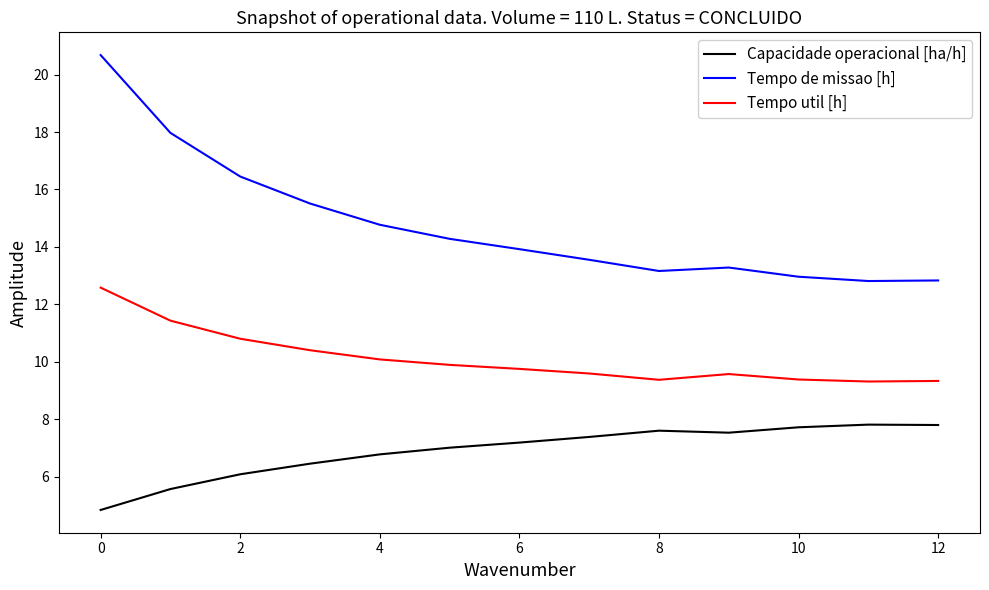

What is the average value of the Tempo de missao [h] series?

14.8